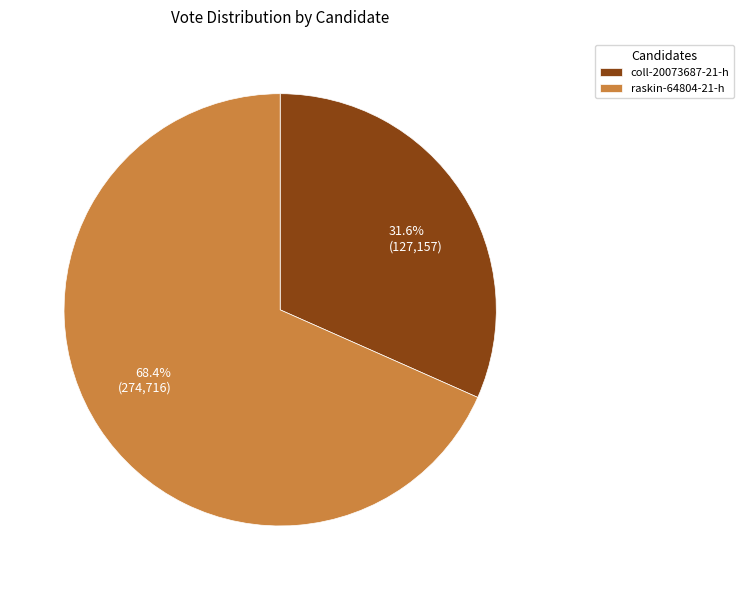

Which category accounts for the majority?

raskin-64804-21-h